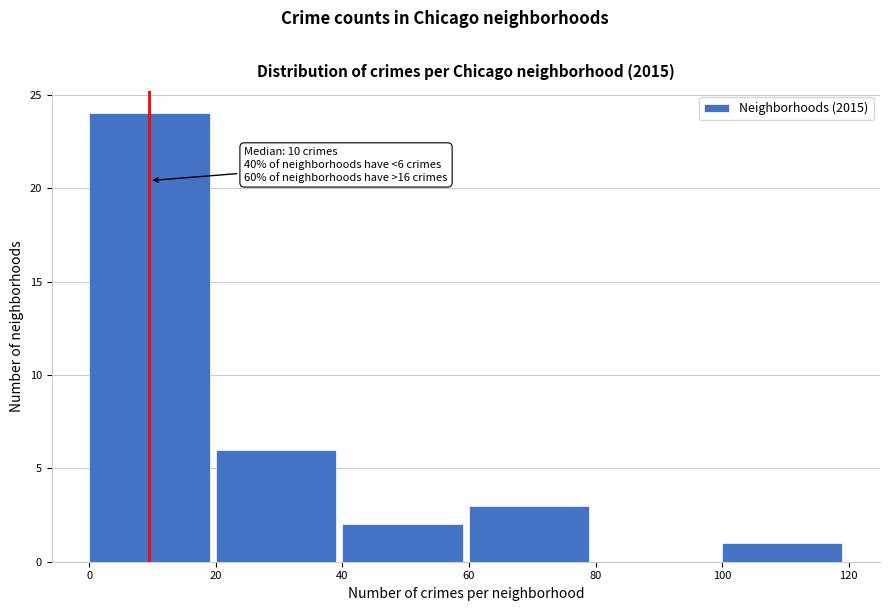

Over which range of the x-axis is the bar tallest?

0 to 20